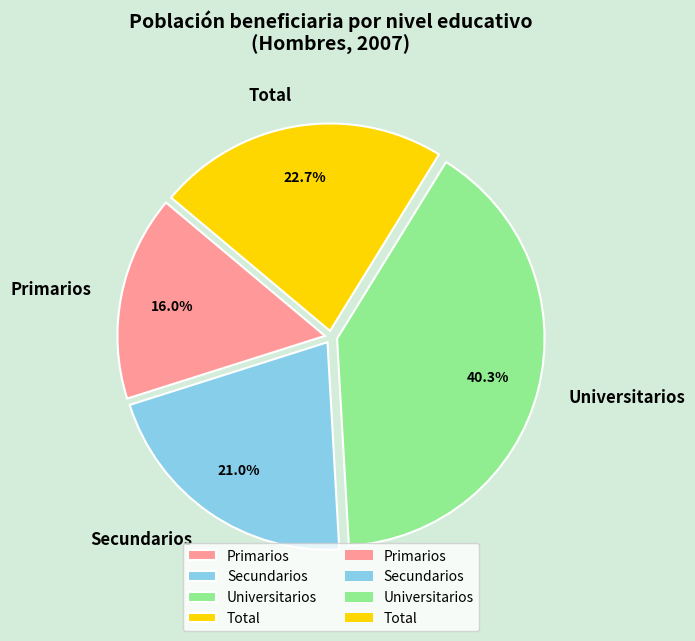

To the nearest percent, what is the average slice percentage?

25%